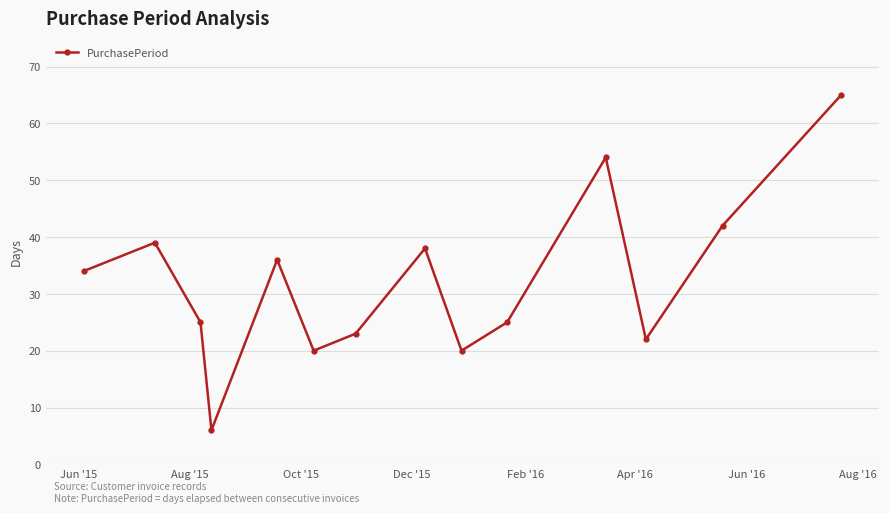

True or false: there are more than 2 points higher than both neighbors.

True